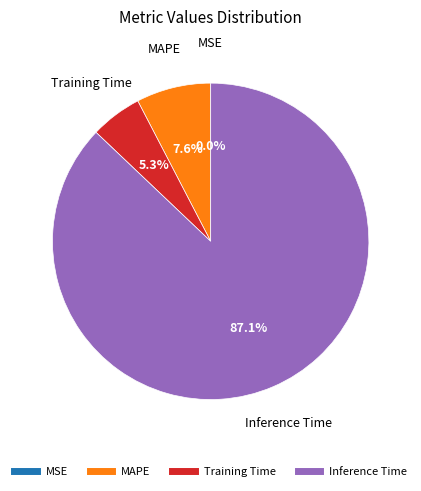

Does any single category account for the majority?

Yes